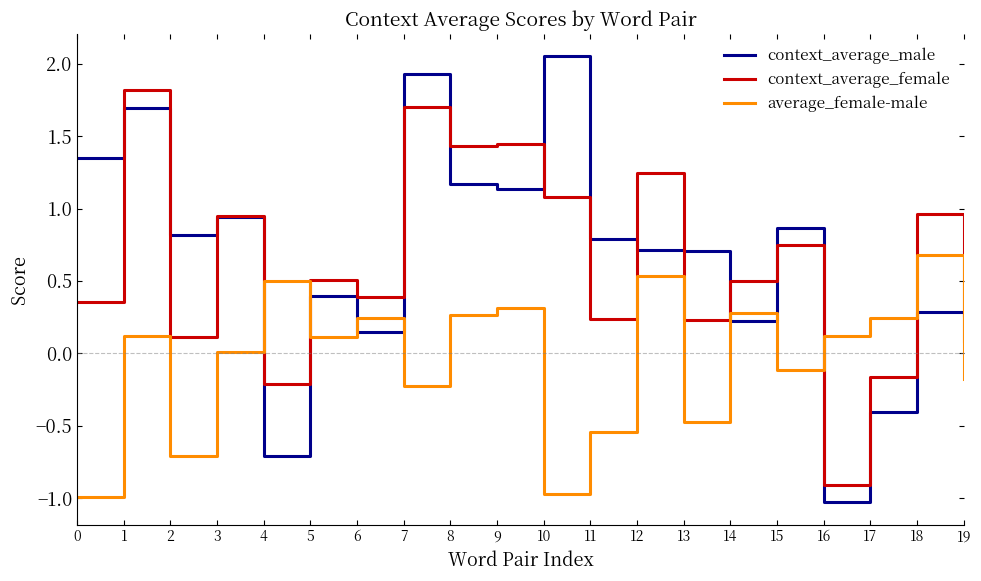

The value of average_female-male at 6 is 0.4. True or false?

False